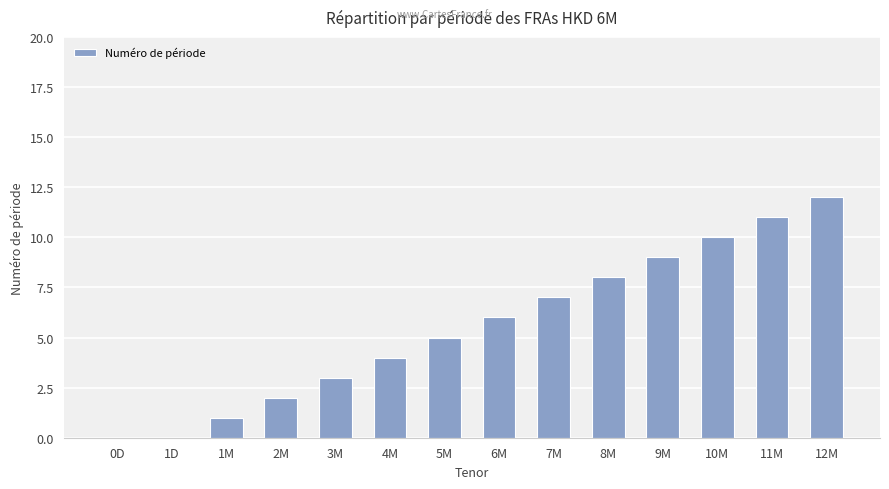

What is the ratio of the value at 9M to the value at 7M?

1.3